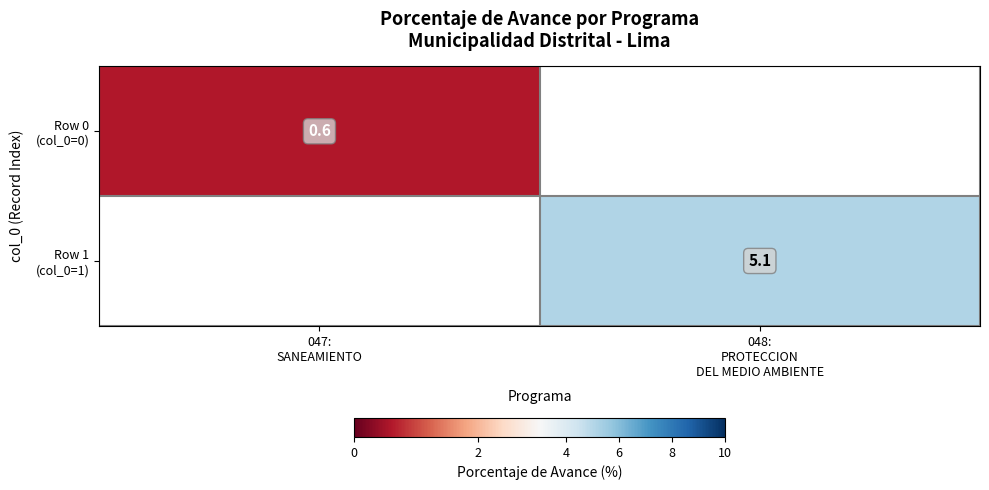

Which series has the largest range (max minus min)?

Row 0 (col_0=0)